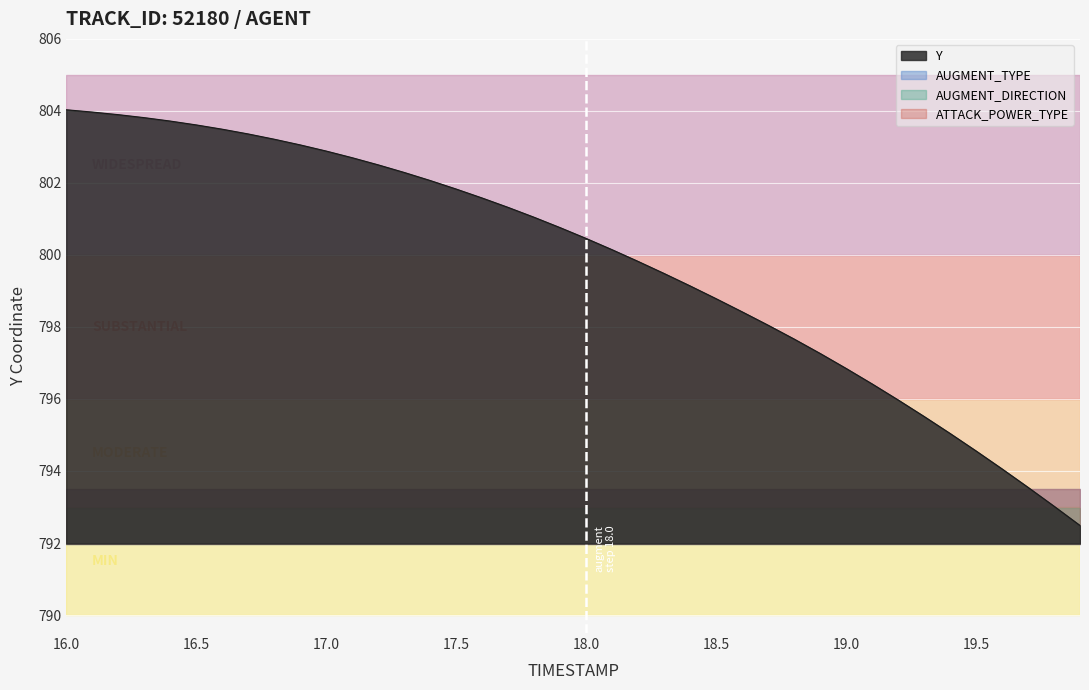

At how many categories does at least one series exceed 623?

40